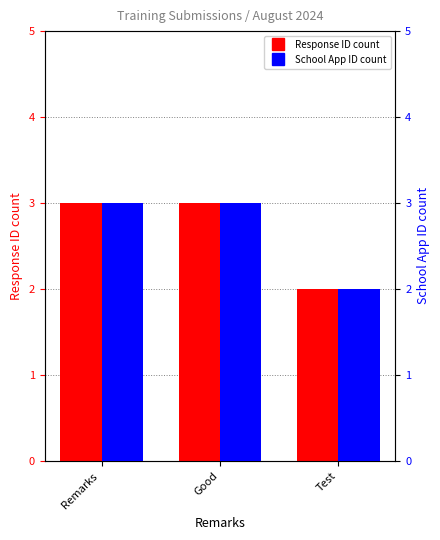

How many bars are there in each group?

2